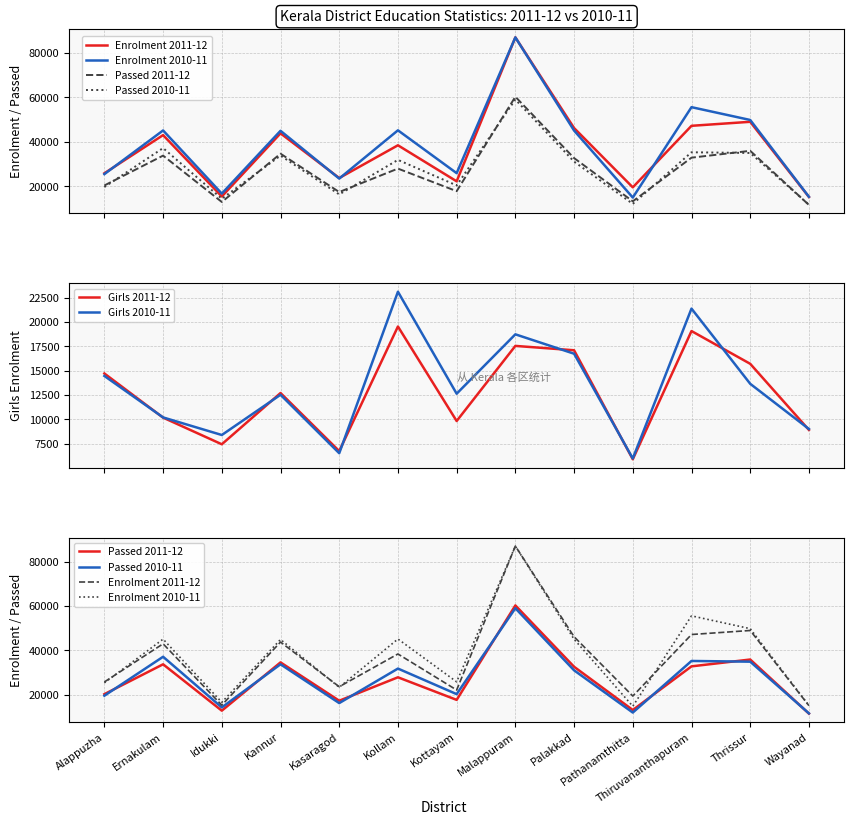

Between which two adjacent categories do Girls 2010-11 and Girls 2011-12 first intersect?

Alappuzha and Ernakulam